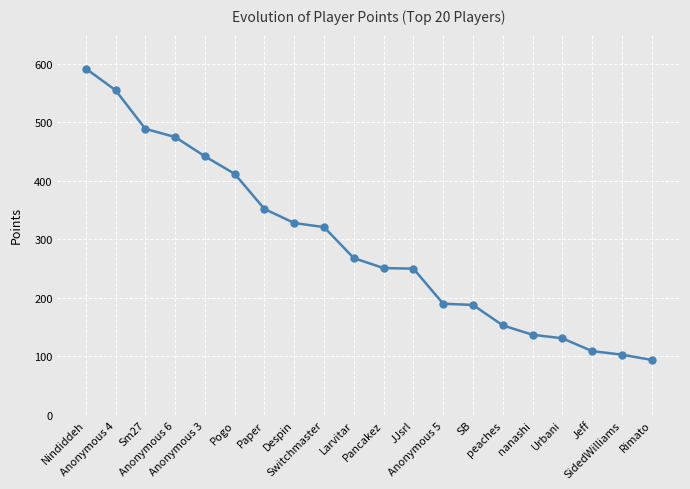

What position from the left is Anonymous 3?

5